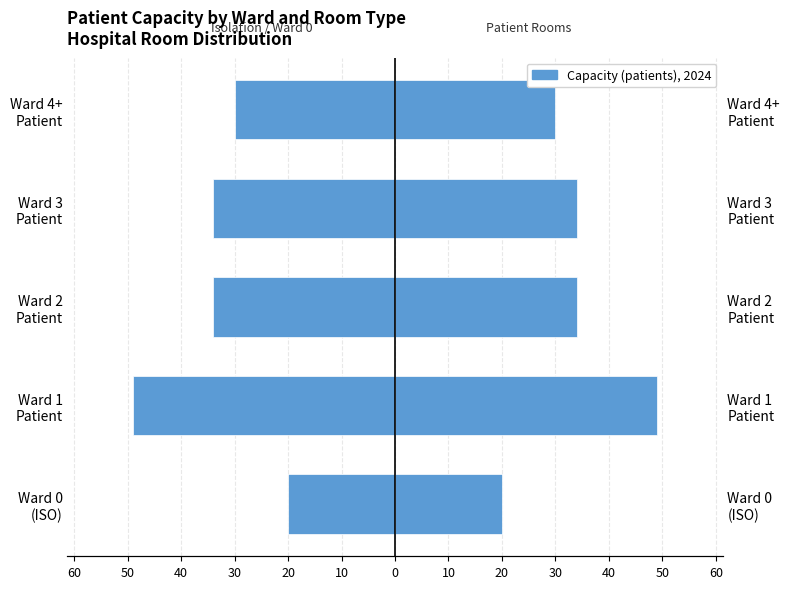

Which series has the largest total across all categories?

Patient Room / Right